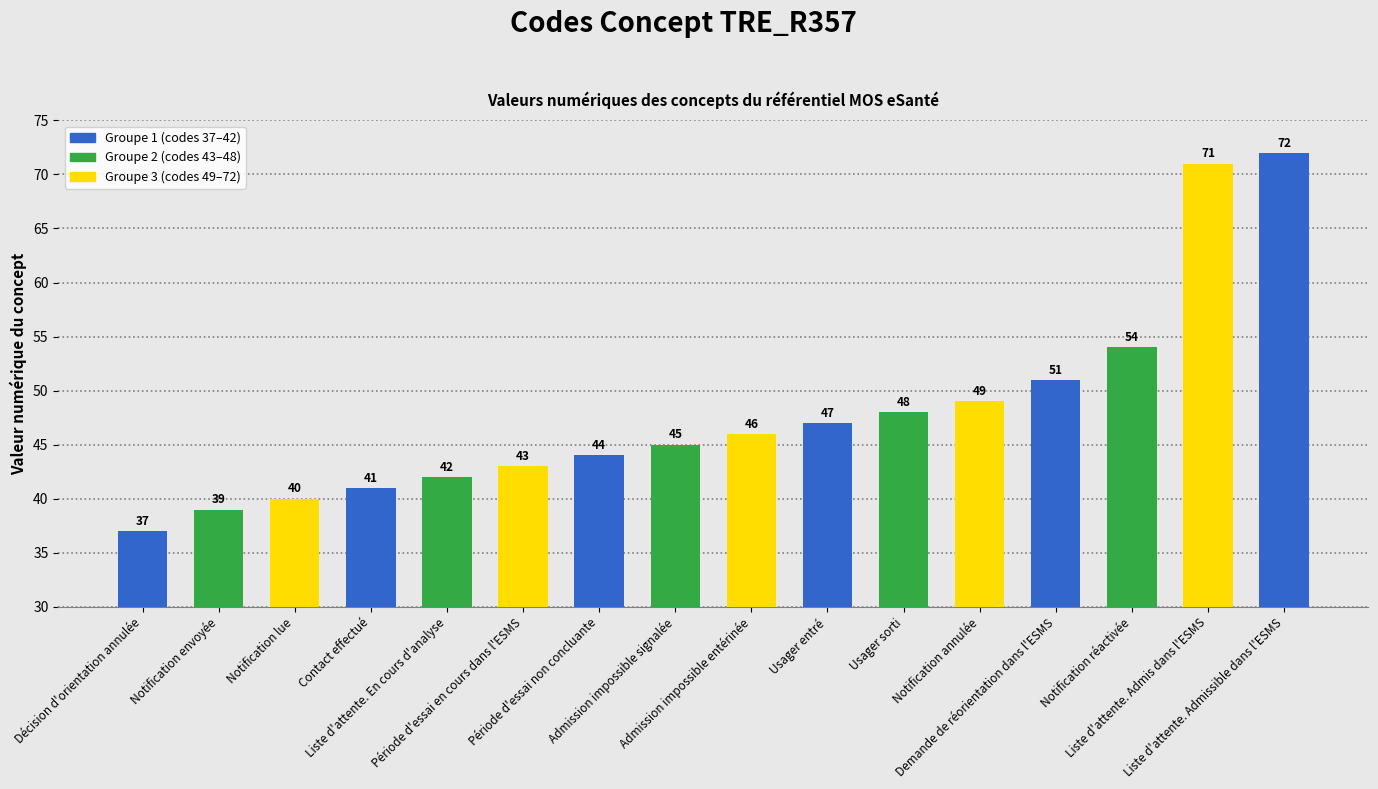

What is the greatest value displayed?

72